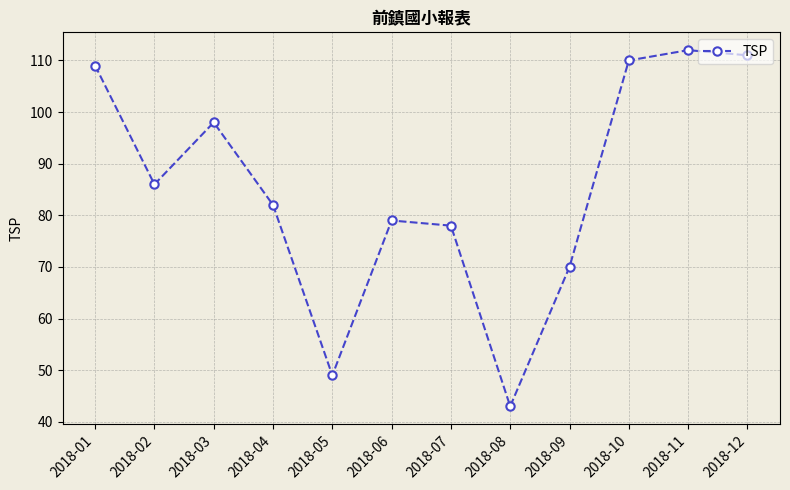

What is the approximate value at 2018-11?

112